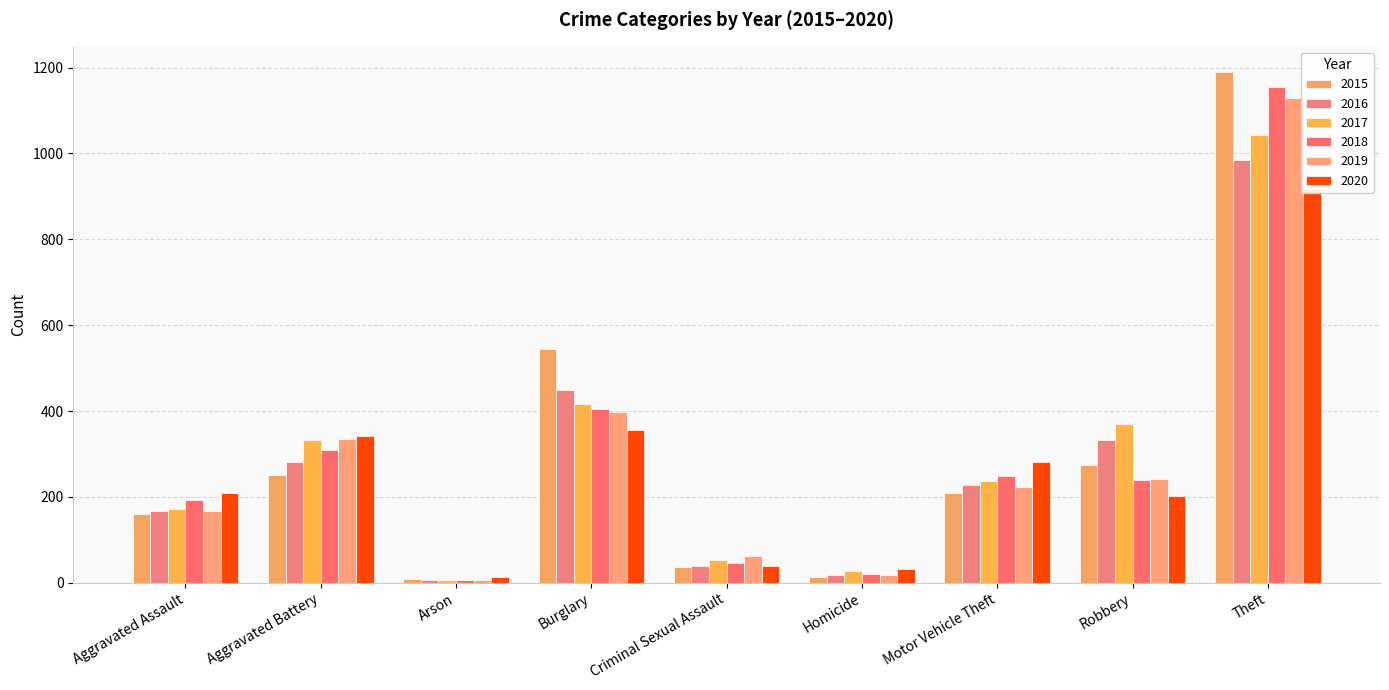

What is the difference between the highest and lowest values at Burglary?

189